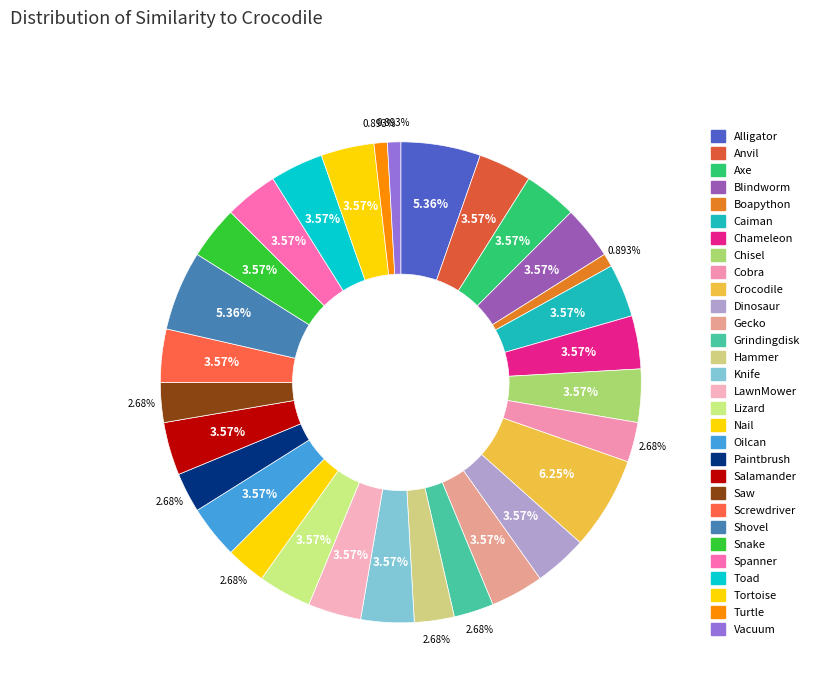

Does Oilcan account for over 50% of the chart?

No